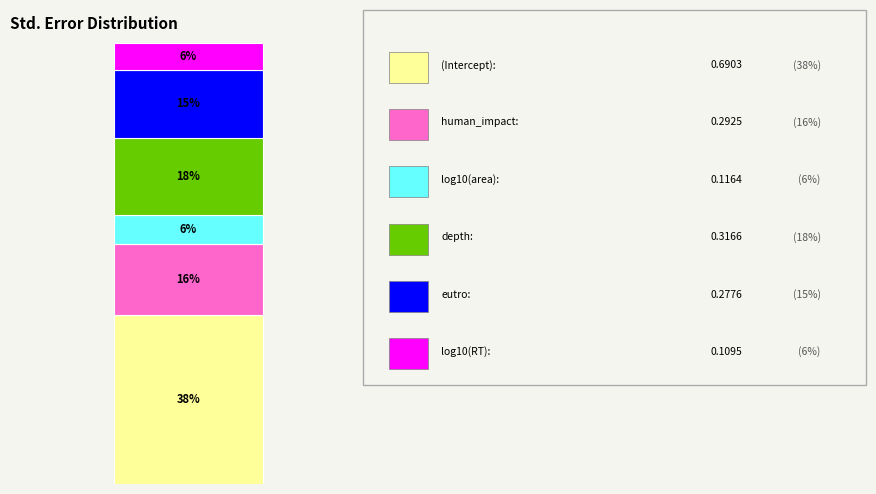

Is it true that log10(area) is 1% of the pie?

False